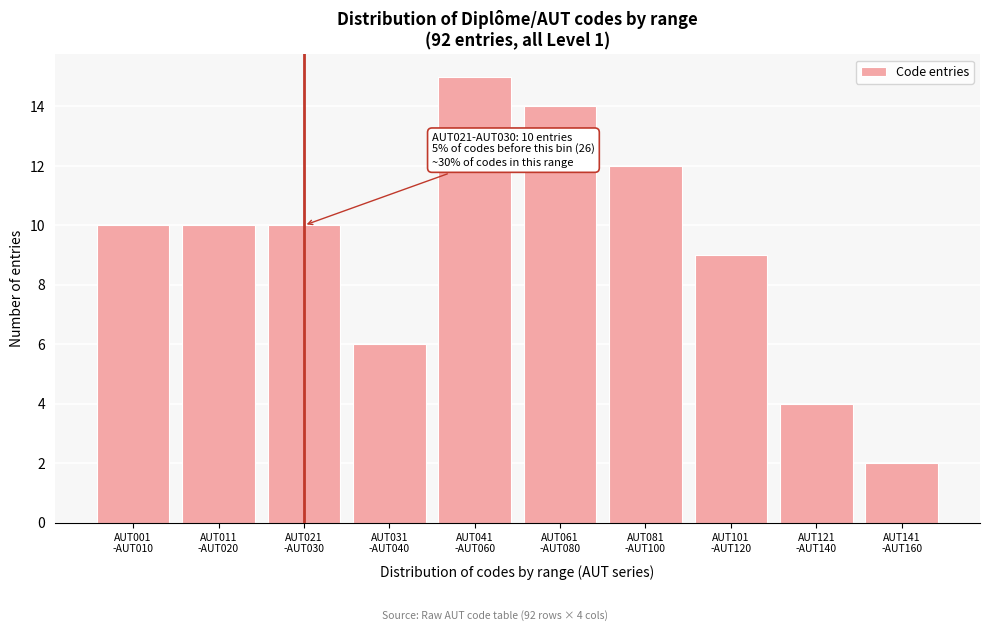

Reading left to right, what are all the values shown in this chart?

10	10	10	6	15	14	12	9	4	2